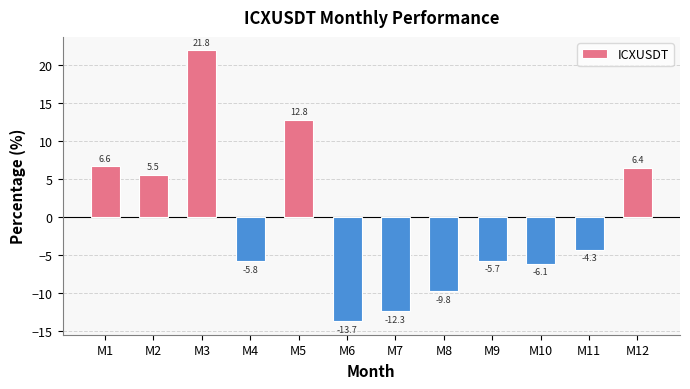

What is the greatest value displayed?

21.8